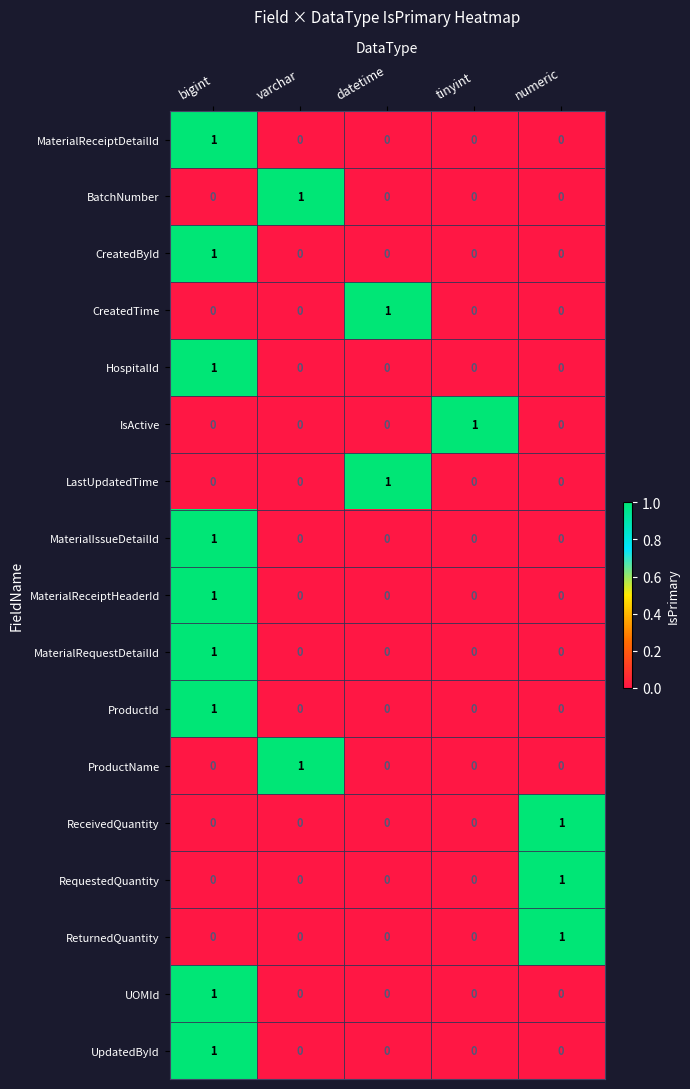

At which label does UpdatedById reach its peak?

bigint